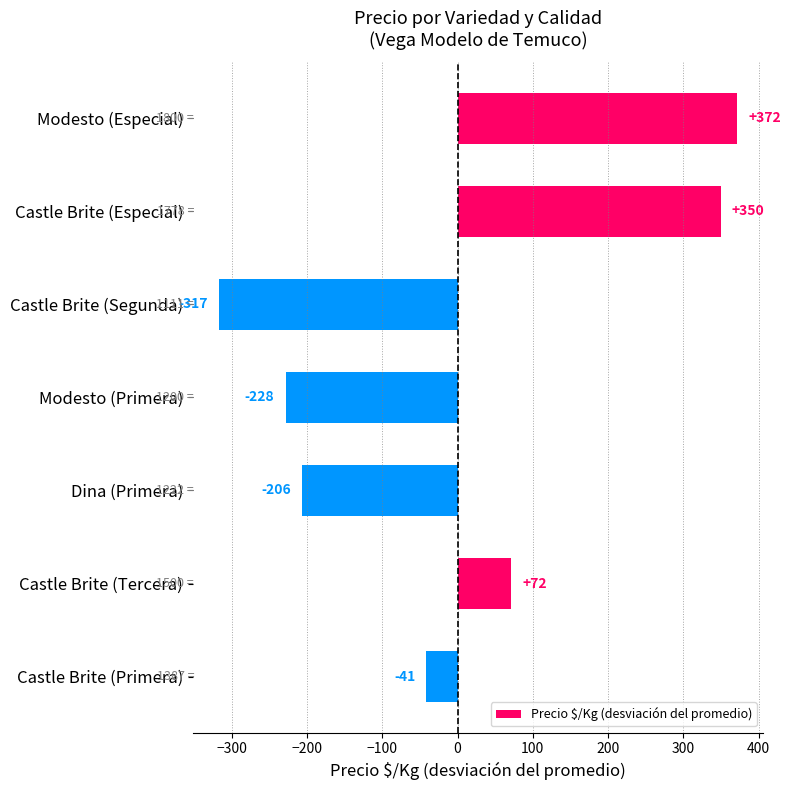

Is it true that the value at Castle Brite (Segunda) is -553.1?

False